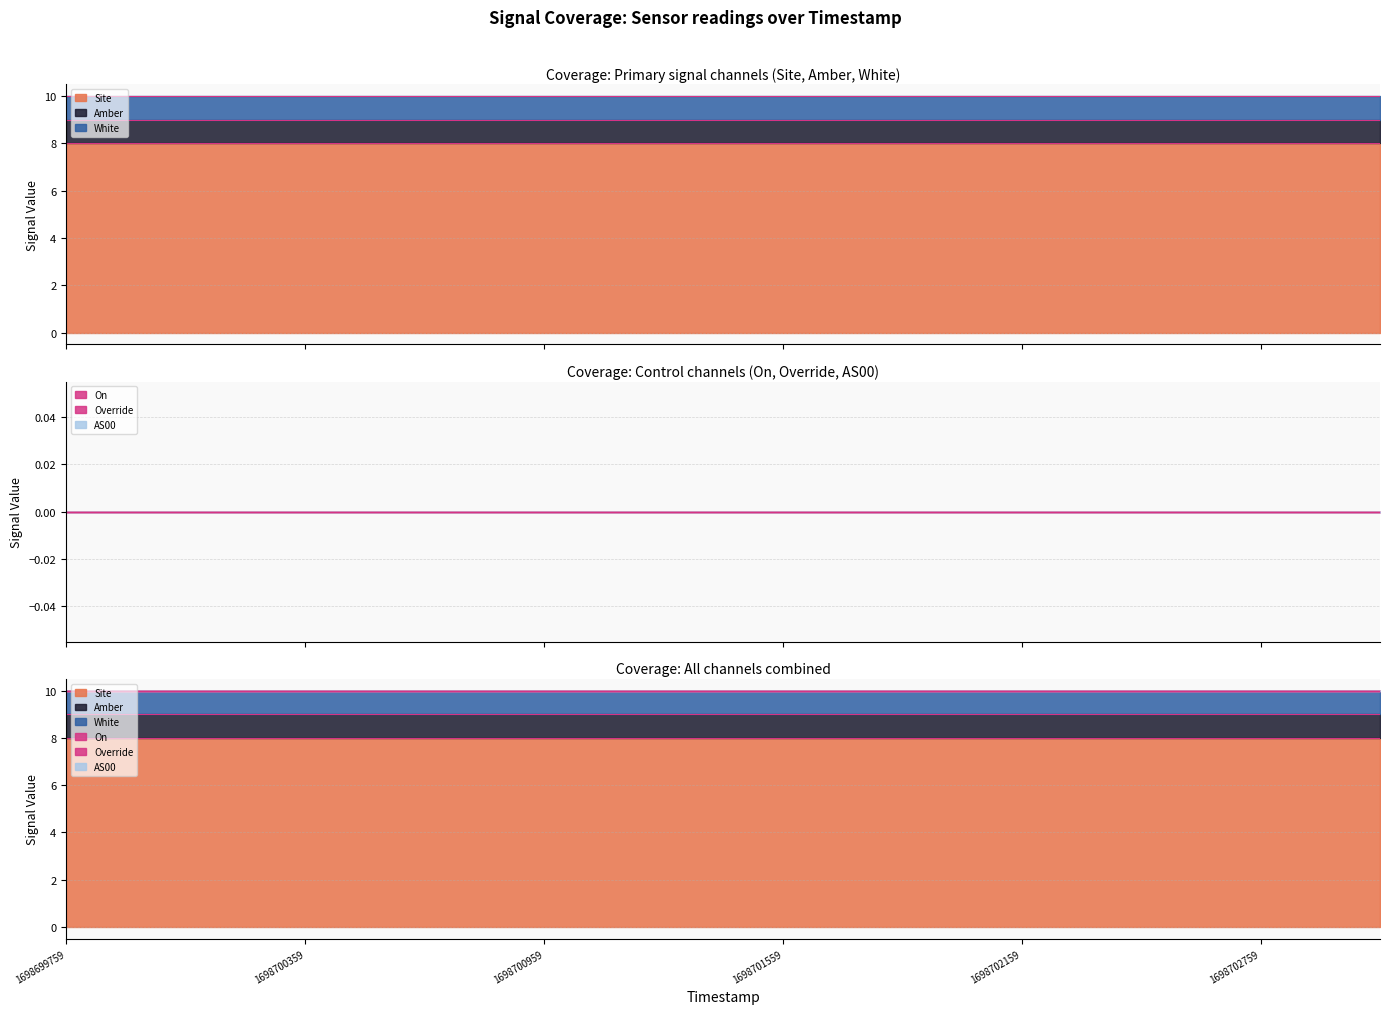

At which label is AS00 closest to 0?

1698699759